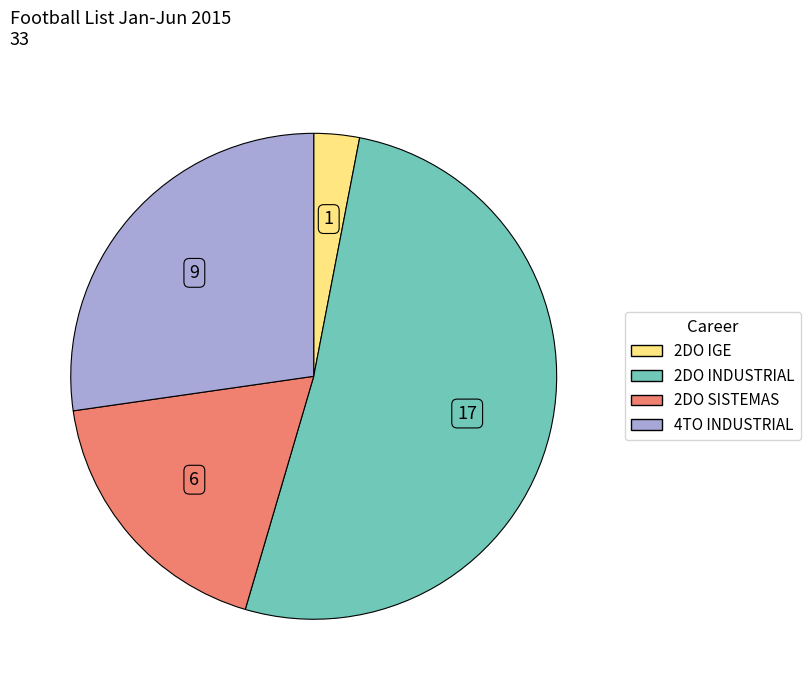

Is there any slice that represents more than half of the pie?

Yes